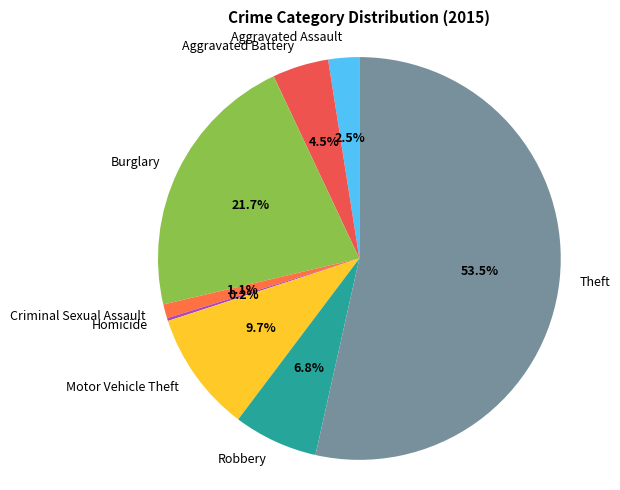

To the nearest percent, what is the difference between the largest and smallest slice percentages?

53%